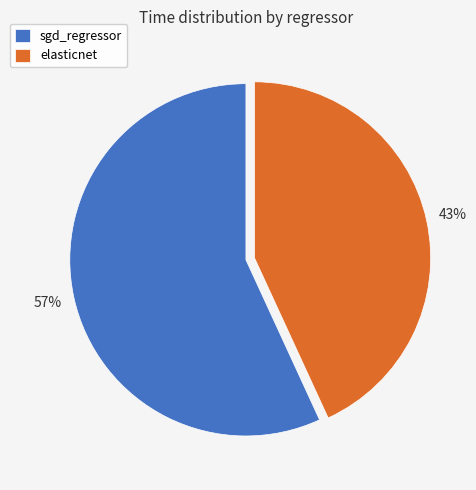

Rank the categories by value from highest to lowest.

sgd_regressor, elasticnet